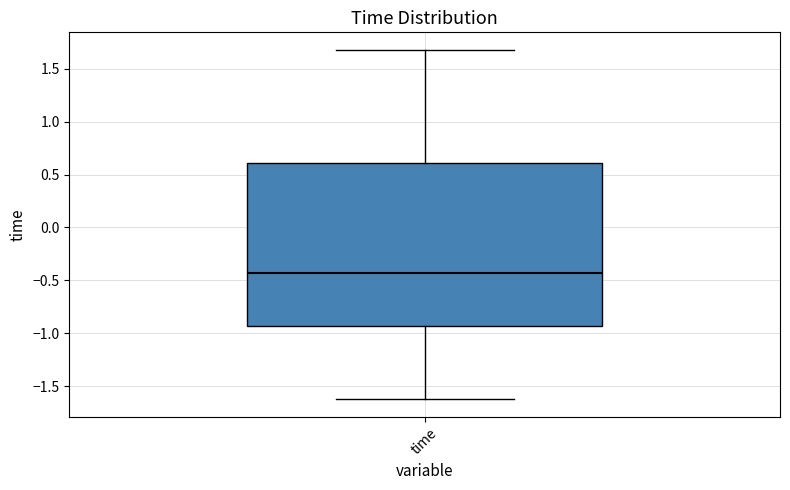

Read this box plot against the y-axis: the position of the median line, the range covered by the box, and the ends of both whiskers. The values are not printed on the chart, so give them approximately, as read against the axis.

median -0.45, box -0.95 to 0.60, whiskers -1.65 to 1.70